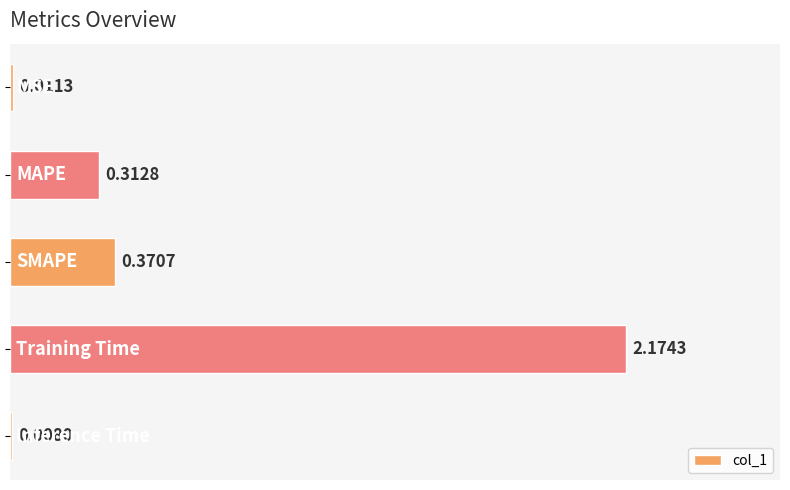

What is the sum of all values?

2.9